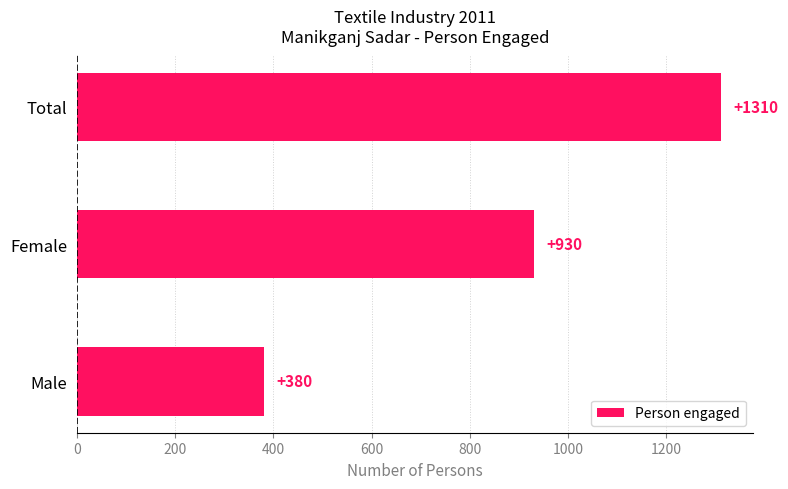

Is it true that the value at Male is 380?

True